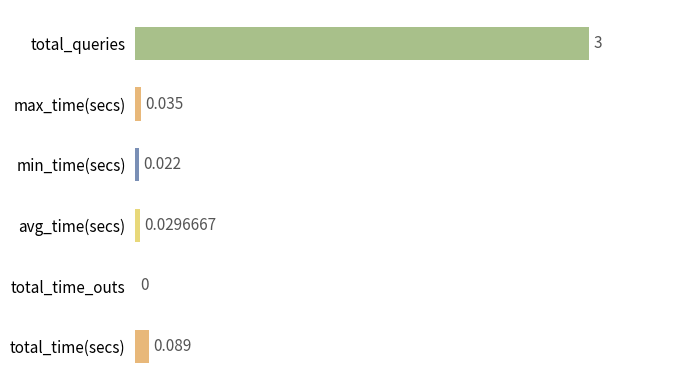

Which has a higher value, max_time(secs) or min_time(secs)?

max_time(secs)